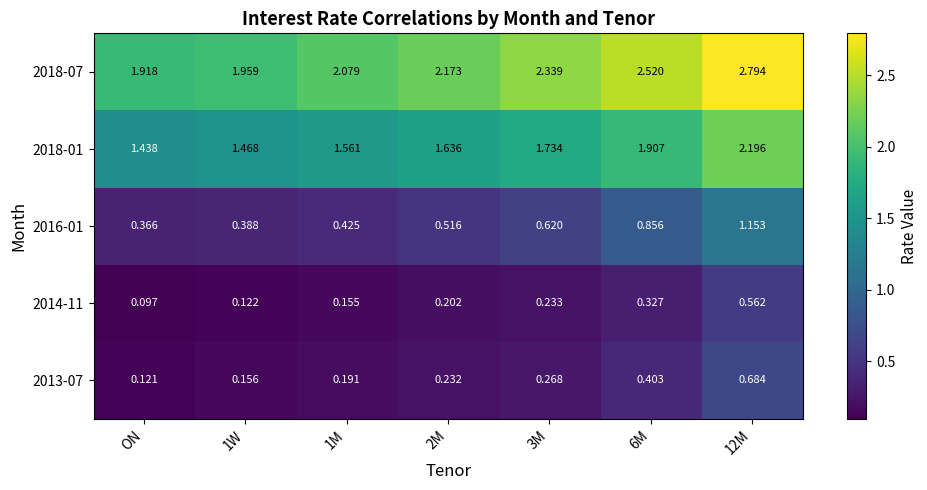

Which category has the lowest value across all series?

ON